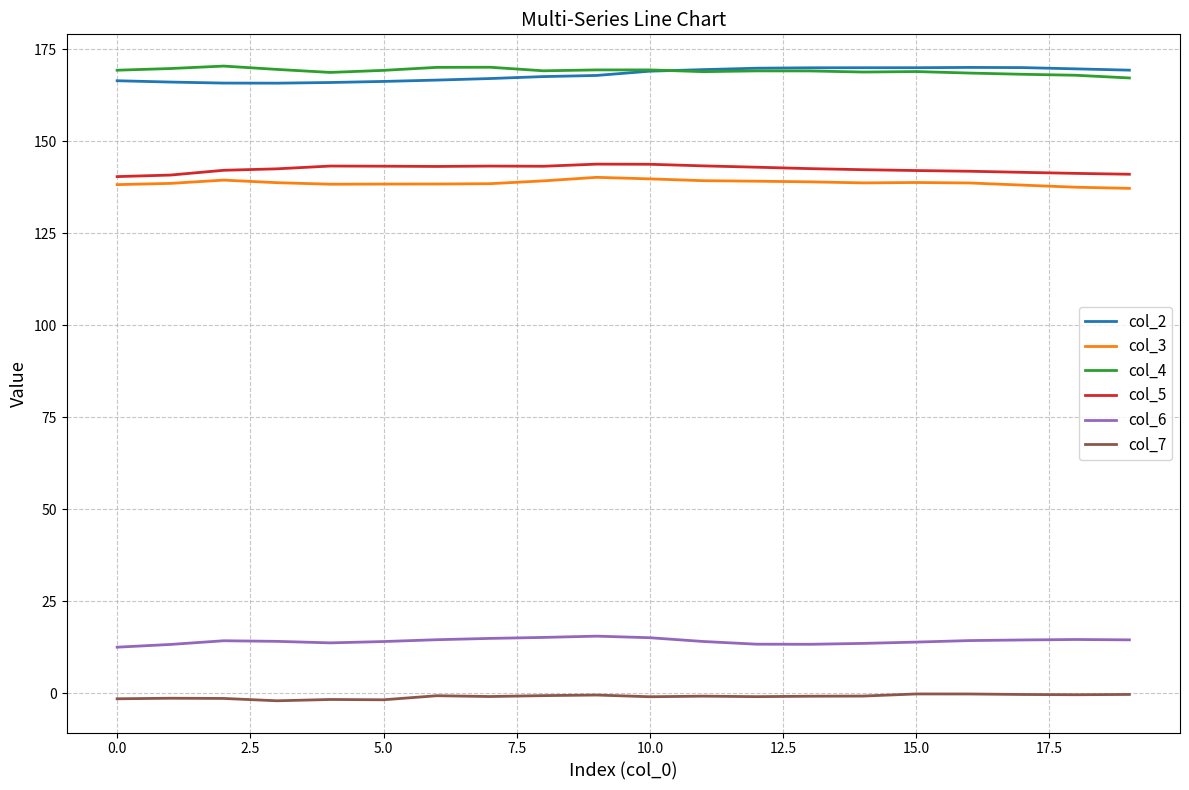

True or false: col_4 and col_5 cross at least once.

False